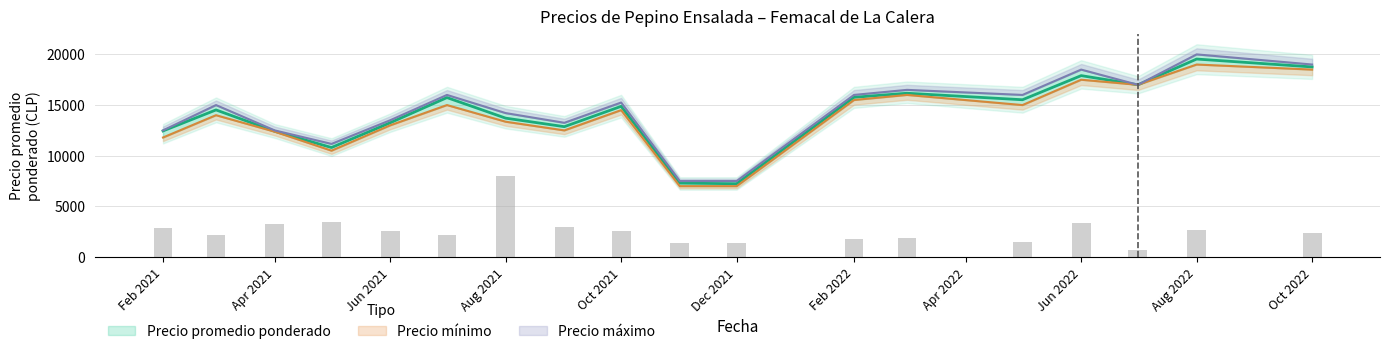

What is the value of the Precio promedio ponderado bar at the 12th from the left?

15765